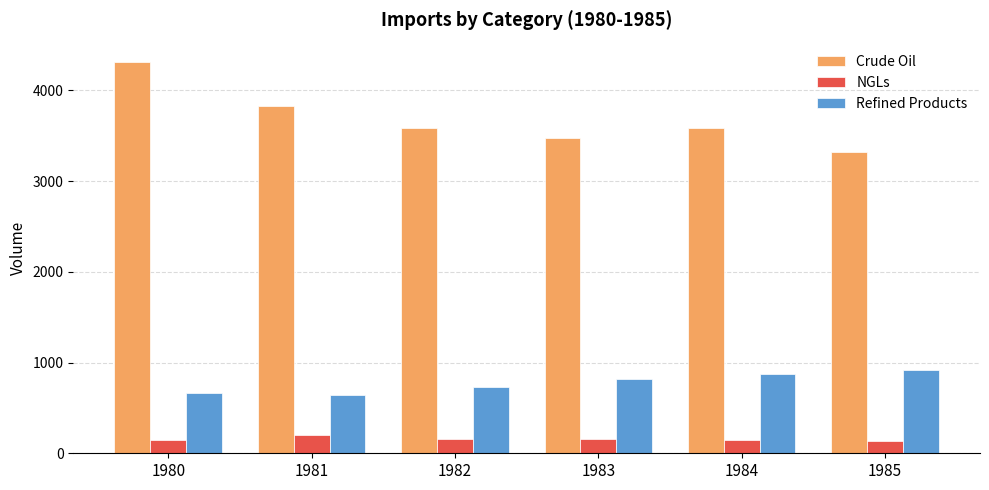

What is the greatest value displayed?

4311.9